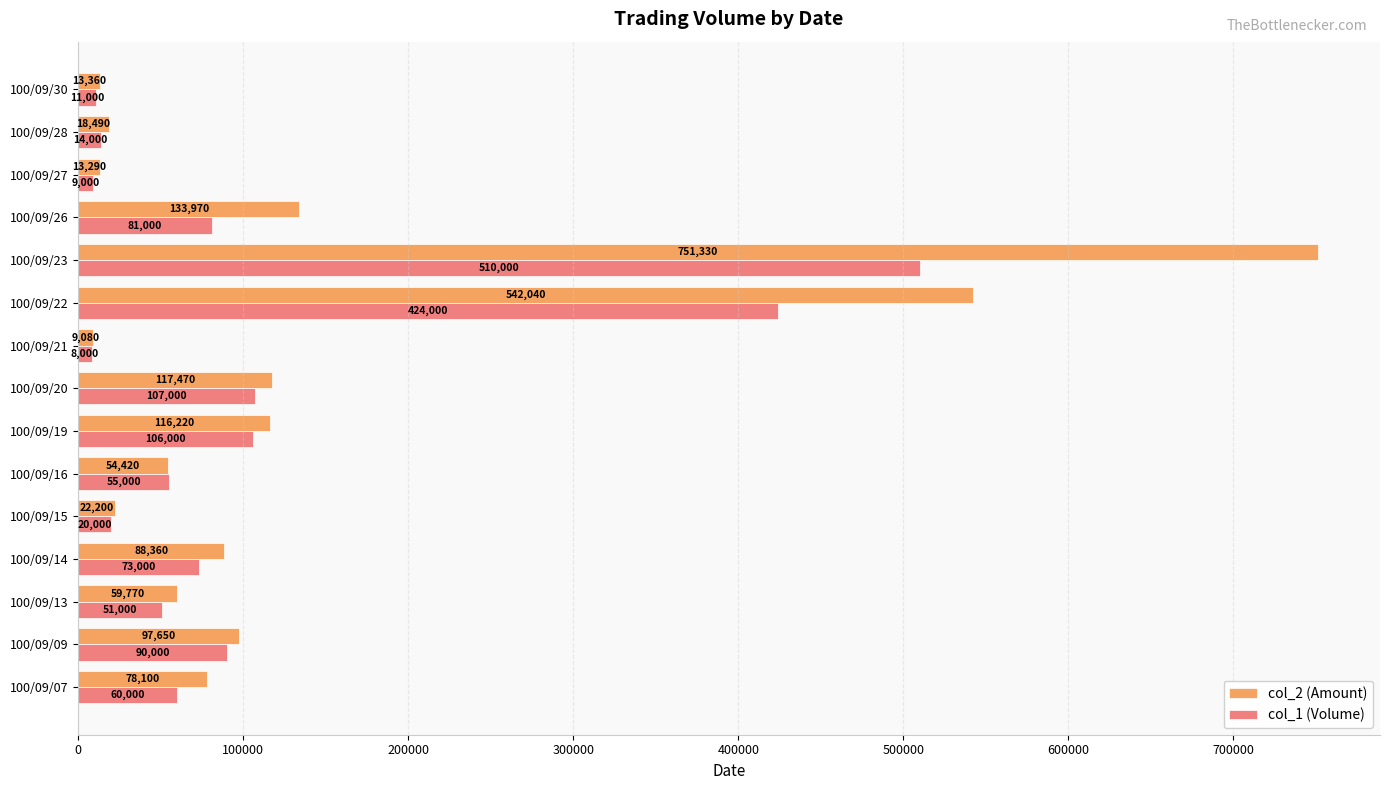

What is the difference between the second highest and minimum values in the col_2 (Amount) series?

532960